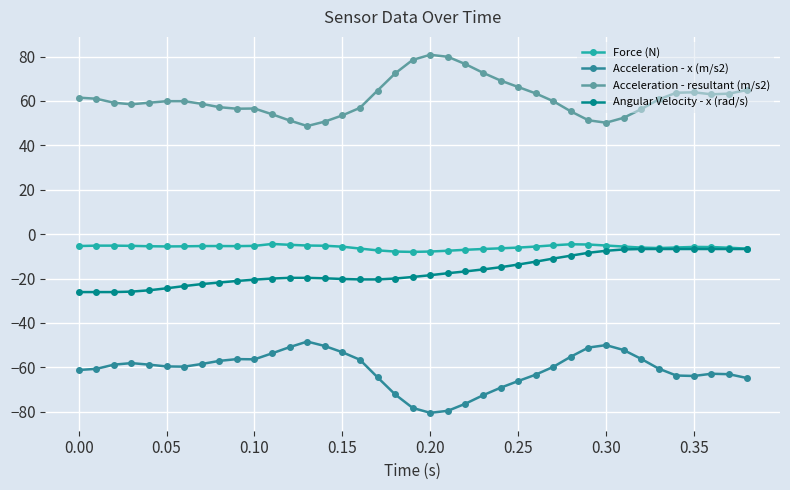

True or false: Acceleration - x (m/s2) and Angular Velocity - x (rad/s) cross at least once.

False